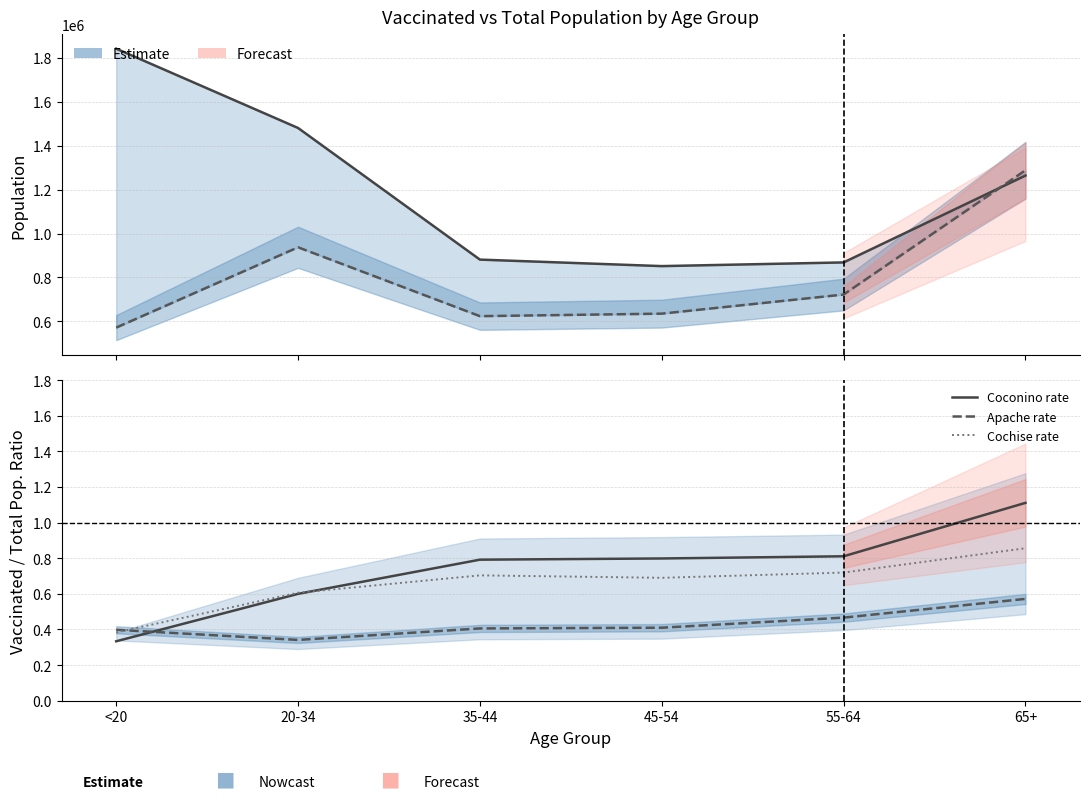

At which category is the sum across all series the highest?

65+